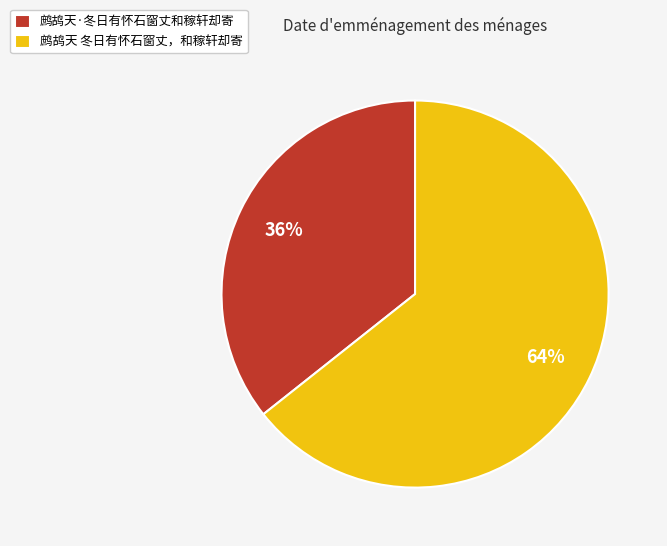

Combined, do 鹧鸪天 冬日有怀石窗丈，和稼轩却寄 and 鹧鸪天·冬日有怀石窗丈和稼轩却寄 account for over 50%?

Yes